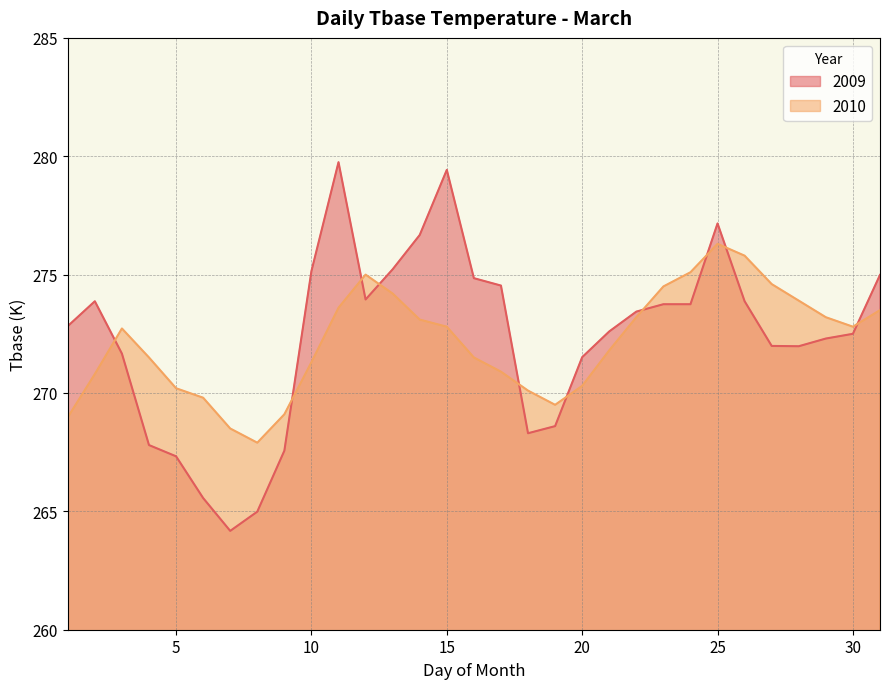

What is the difference between the highest and lowest values at 5?

2.9